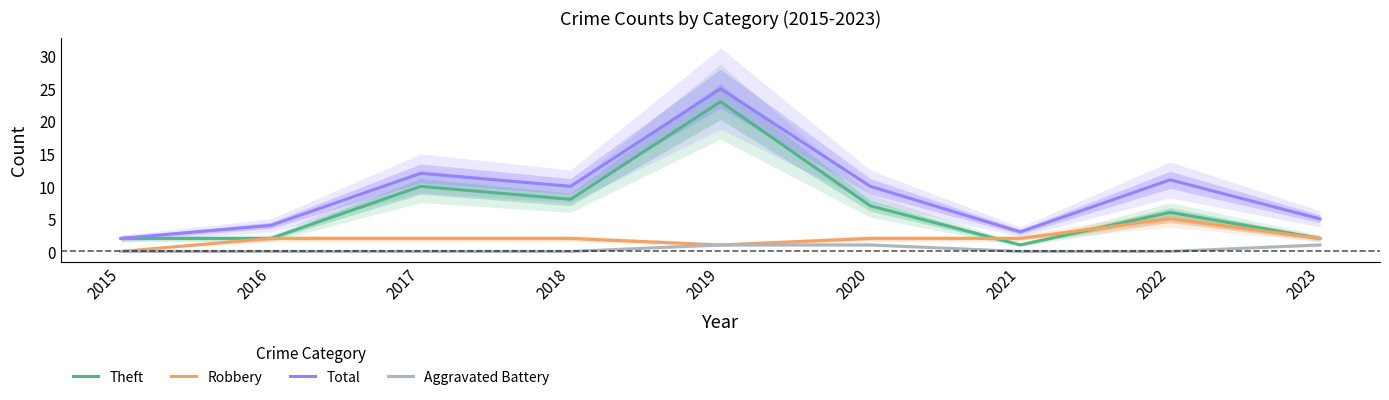

True or false: Robbery and Aggravated Battery cross at least once.

False